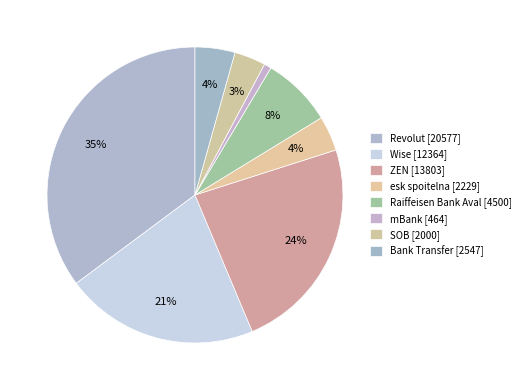

How many slices are in this pie chart?

8